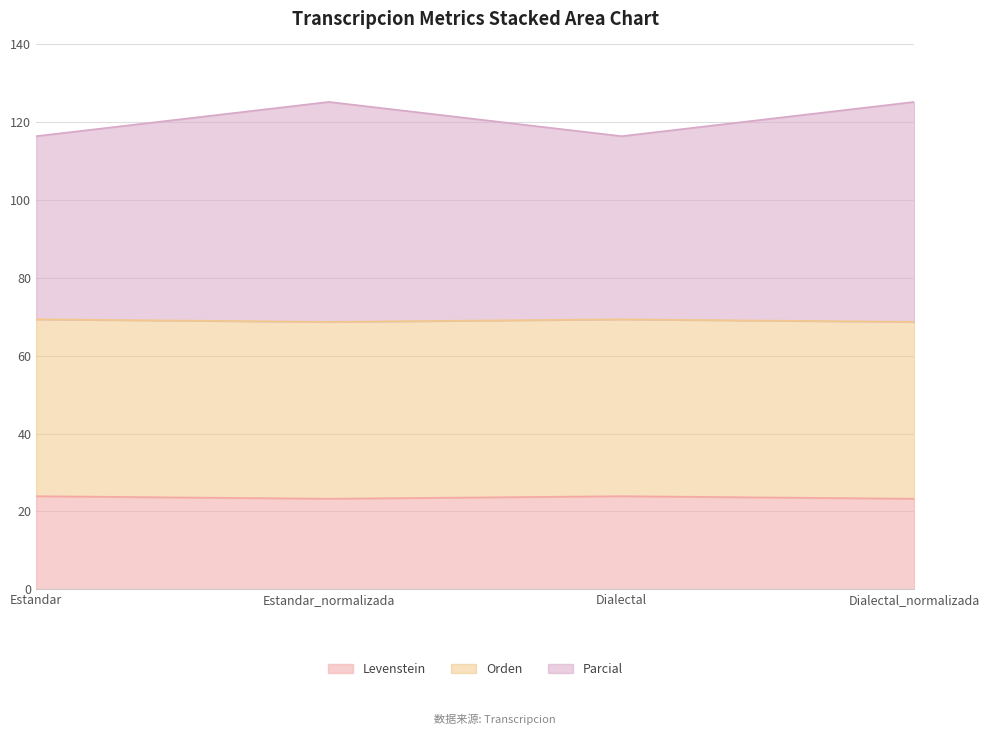

Does the chart display data point markers on the line(s)?

No